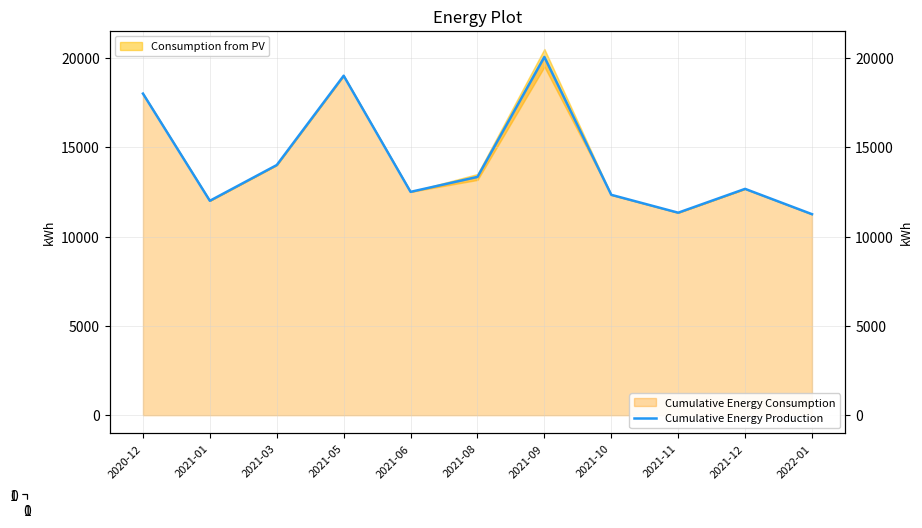

Reading left to right, extract all data points from this chart.

2020-12=18000.0	2021-01=12000.0	2021-03=14000.0	2021-05=19000.0	2021-06=12500.0	2021-08=13335.8	2021-09=20050.5	2021-10=12333.3	2021-11=11333.3	2021-12=12666.7	2022-01=11250.0